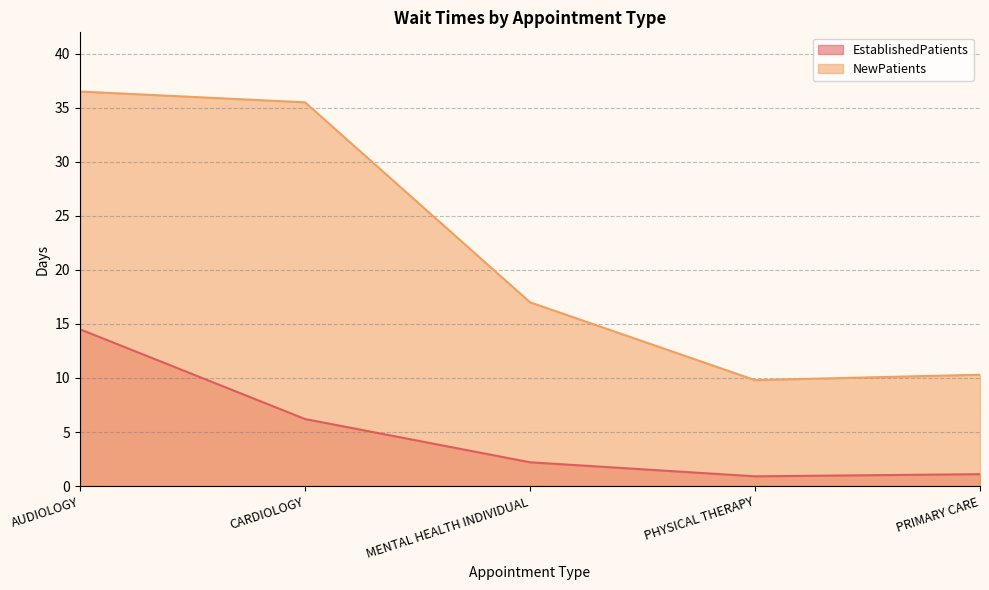

Reading left to right, what are all the values shown in this chart?

EstablishedPatients: AUDIOLOGY=14.5	CARDIOLOGY=6.2	MENTAL HEALTH INDIVIDUAL=2.2	PHYSICAL THERAPY=0.9	PRIMARY CARE=1.1
NewPatients: AUDIOLOGY=36.5	CARDIOLOGY=35.5	MENTAL HEALTH INDIVIDUAL=17.0	PHYSICAL THERAPY=9.8	PRIMARY CARE=10.3